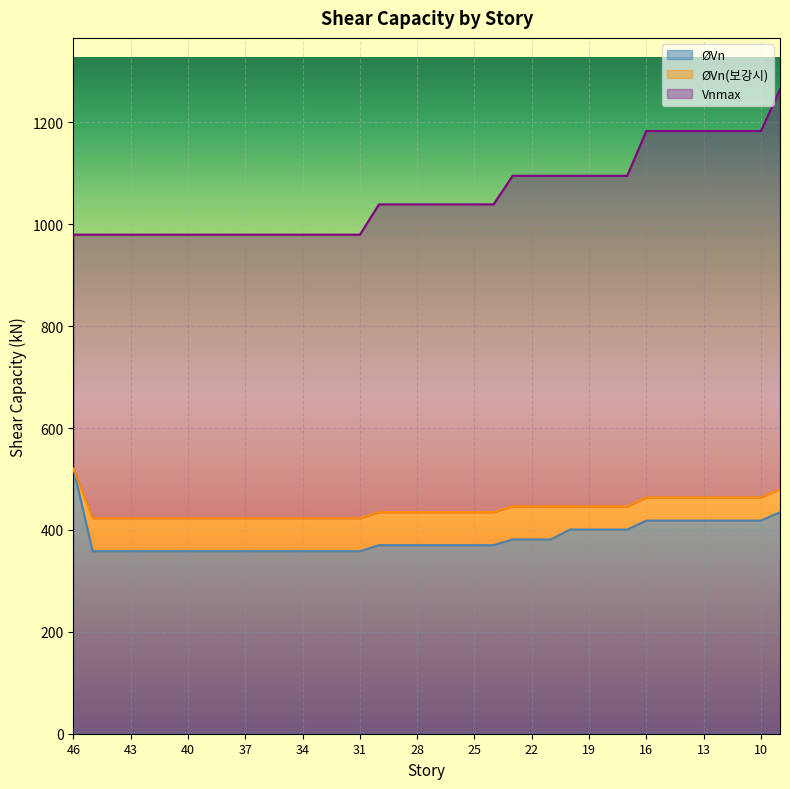

True or false: Vnmax and ØVn cross at least once.

False